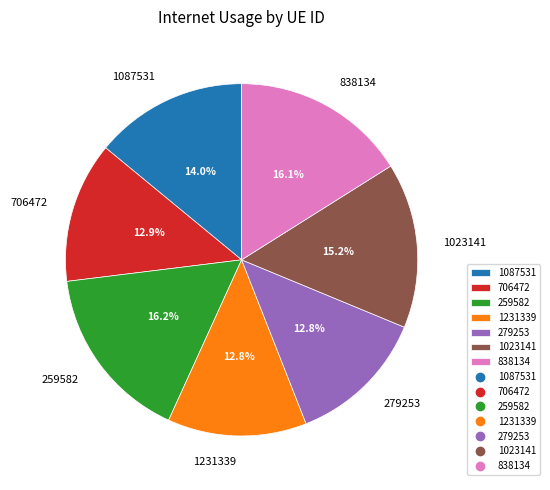

Does 1087531 account for over 50% of the chart?

No